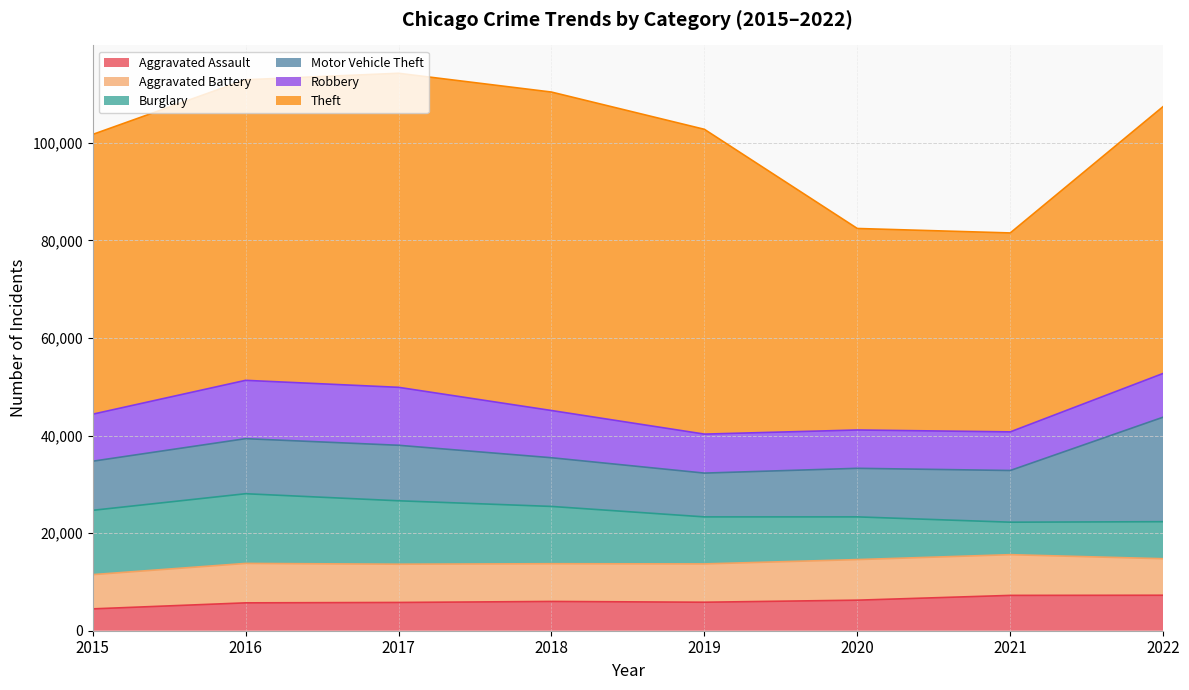

At how many categories does at least one series exceed 28258?

8